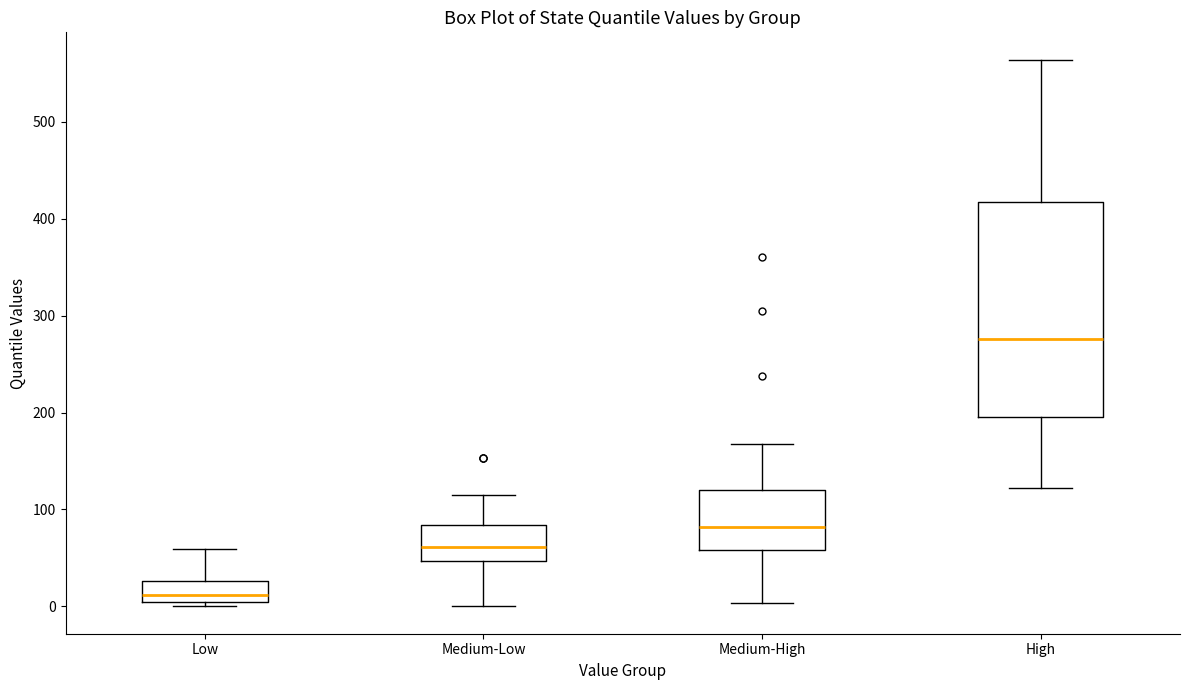

Which box is the tallest, from its lower edge to its upper edge?

High